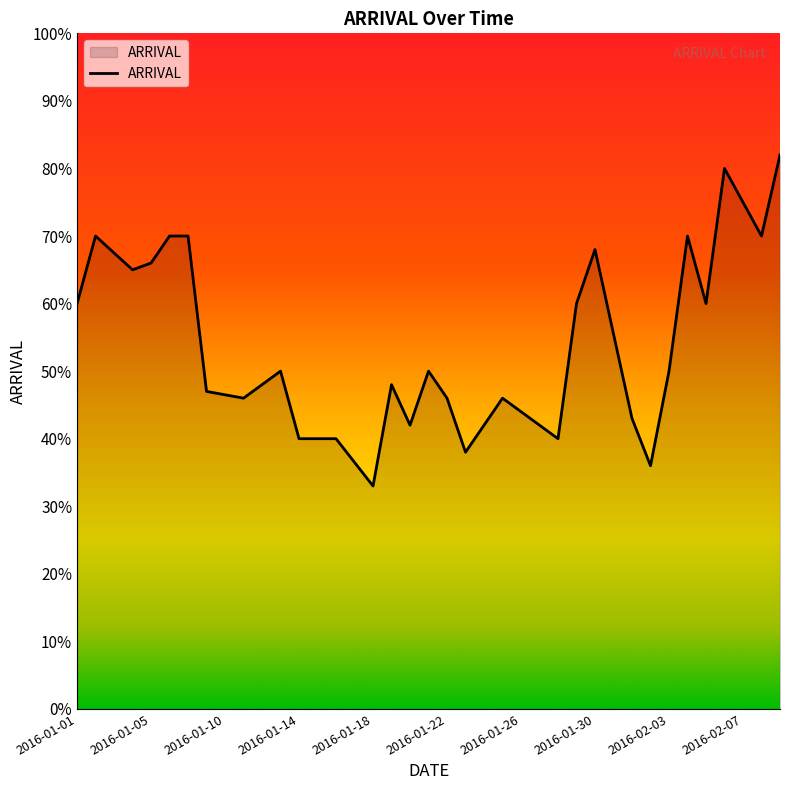

What is the smallest value displayed?

33.0